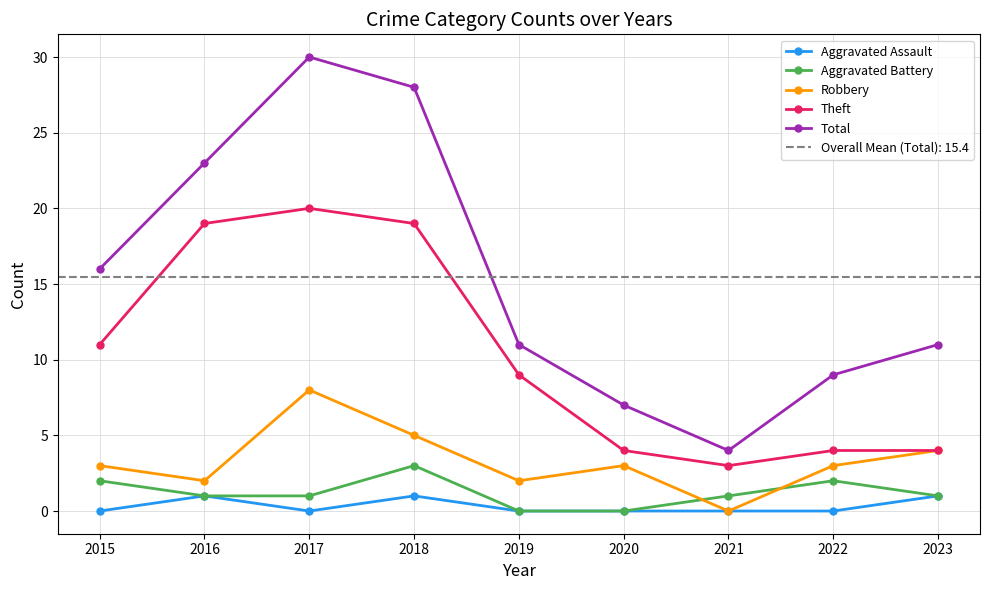

How many Aggravated Battery values are between 1 and 2?

6